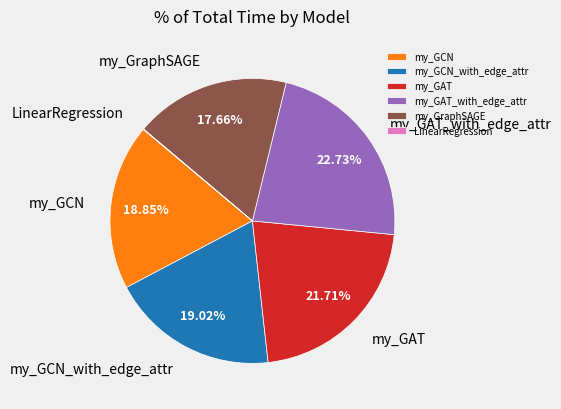

To the nearest percent, what percentage of the pie is my_GraphSAGE?

18%